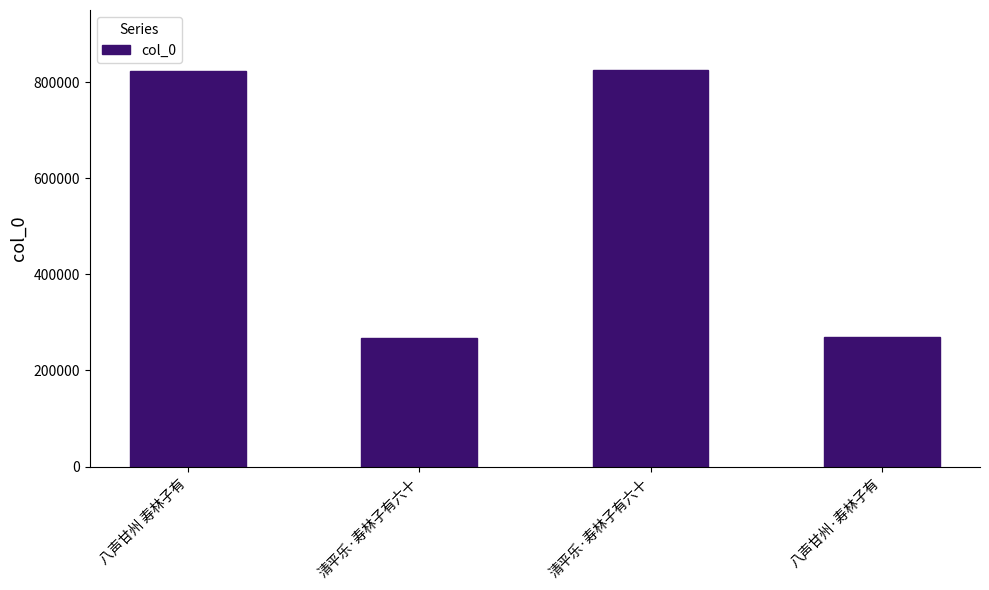

What is the sum of the values at 清平乐·寿林子有六十 and 八声甘州·寿林子有?

1095440